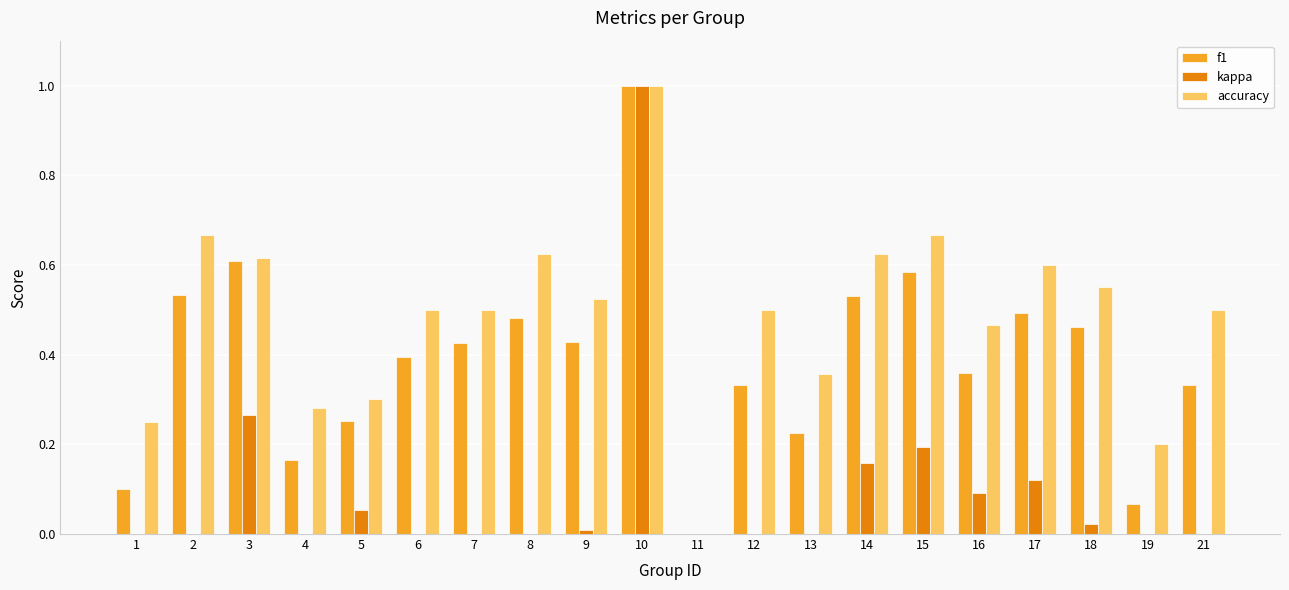

Rank the series by their average value, from lowest to highest.

kappa, f1, accuracy